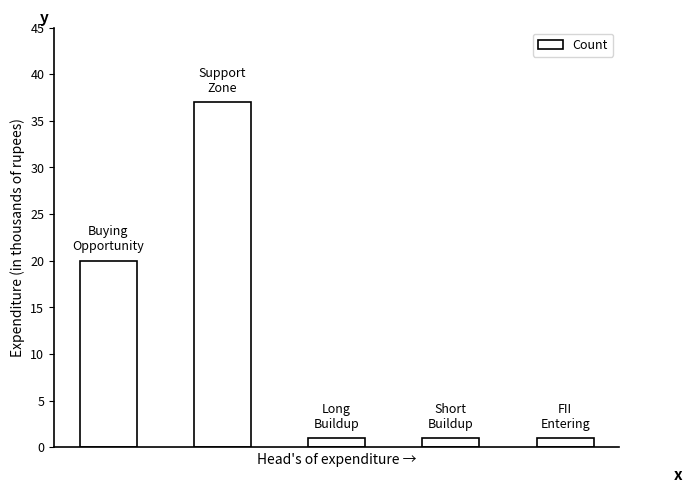

What is the value of the 5th bar from the left?

1